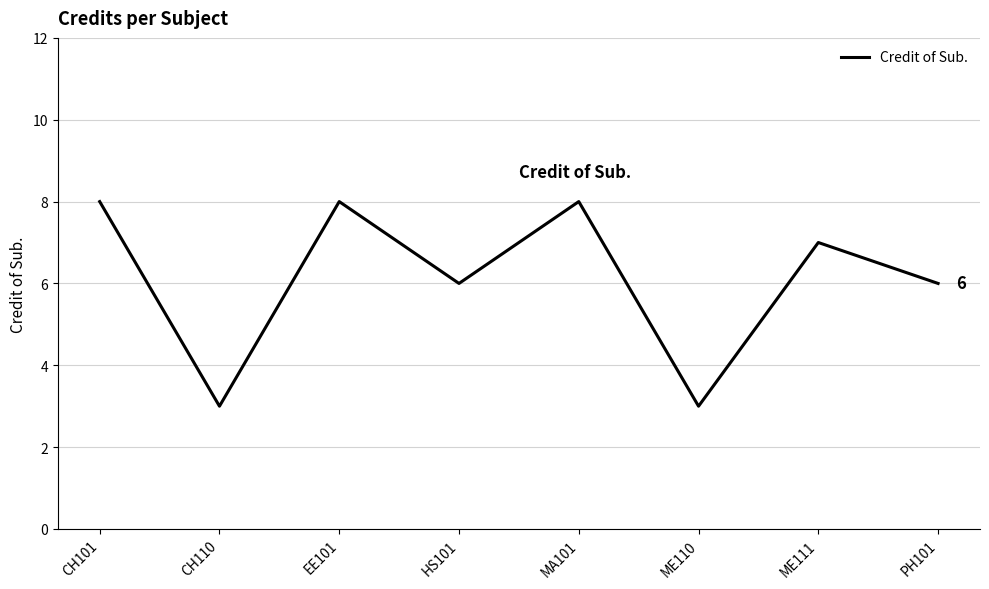

Is it true that the value at CH101 is 5?

False